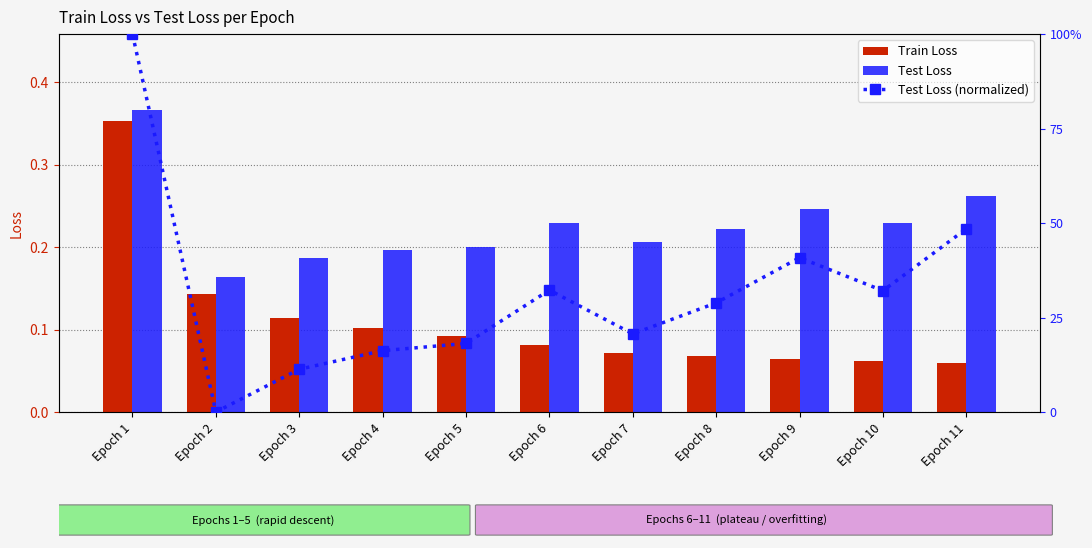

At how many categories does at least one series exceed 0?

11